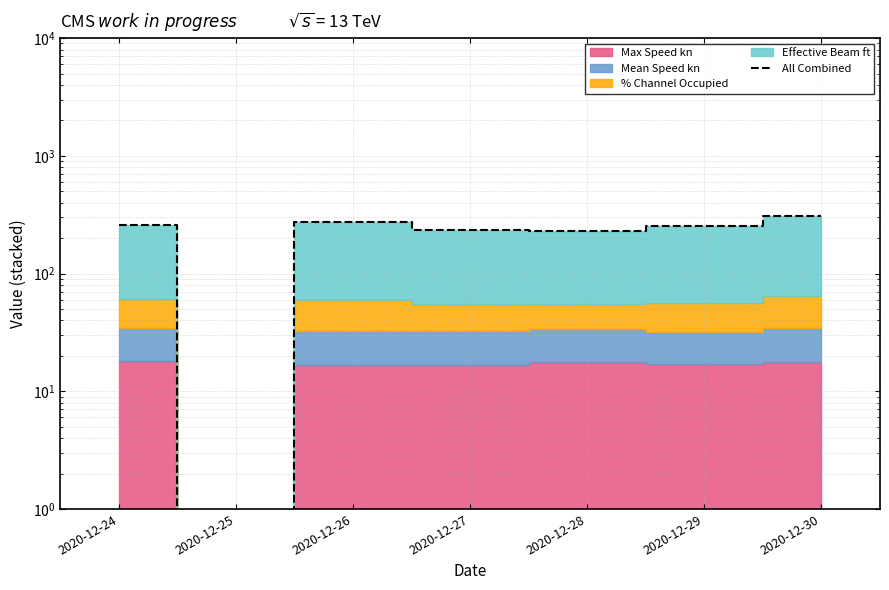

List the labels in order of value, largest first.

2020-12-30, 2020-12-26, 2020-12-24, 2020-12-29, 2020-12-27, 2020-12-28, 2020-12-25